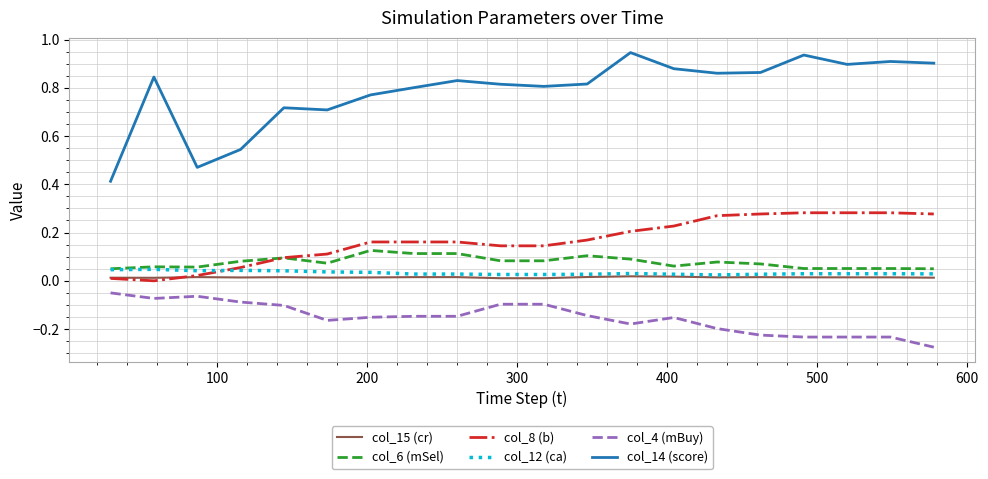

True or false: col_4 (mBuy) and col_14 (score) intersect in this chart.

False